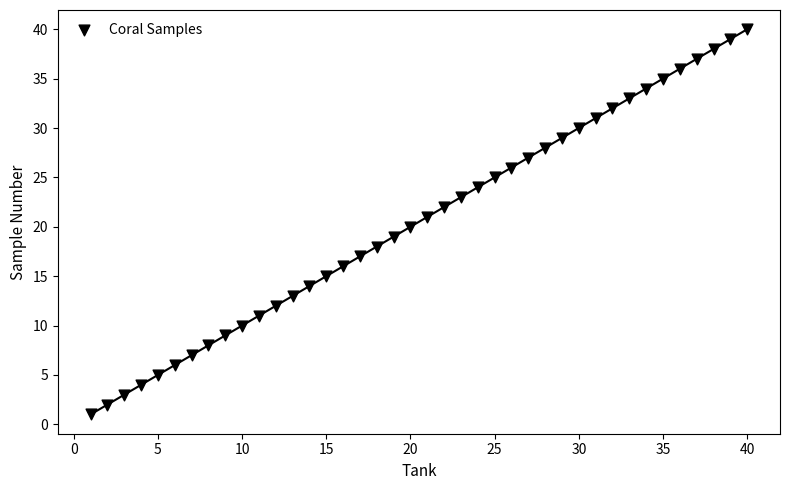

What is the range of X values (max minus min)?

39